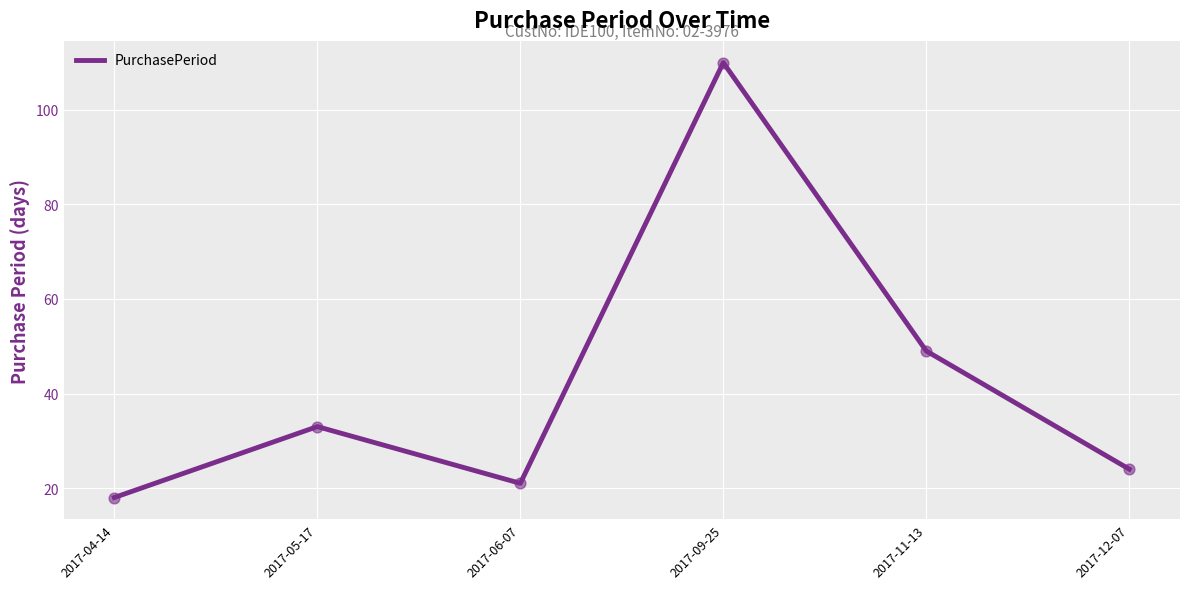

What is the change in value from 2017-09-25 to 2017-12-07?

-86